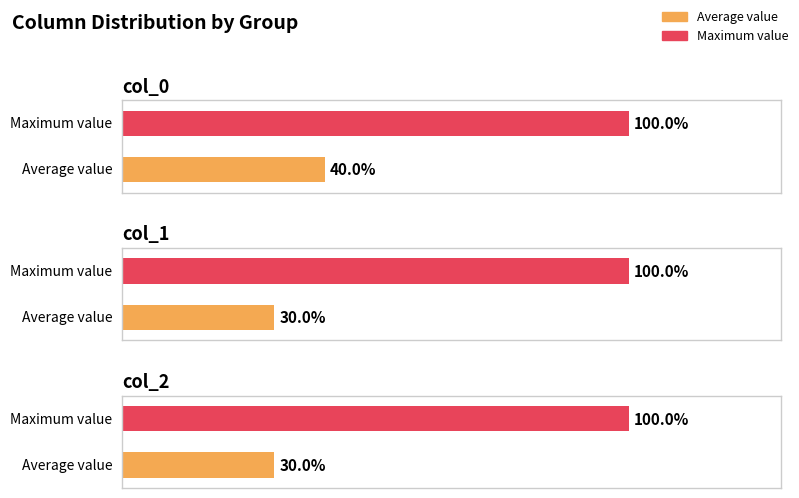

Are the bars horizontal?

Yes